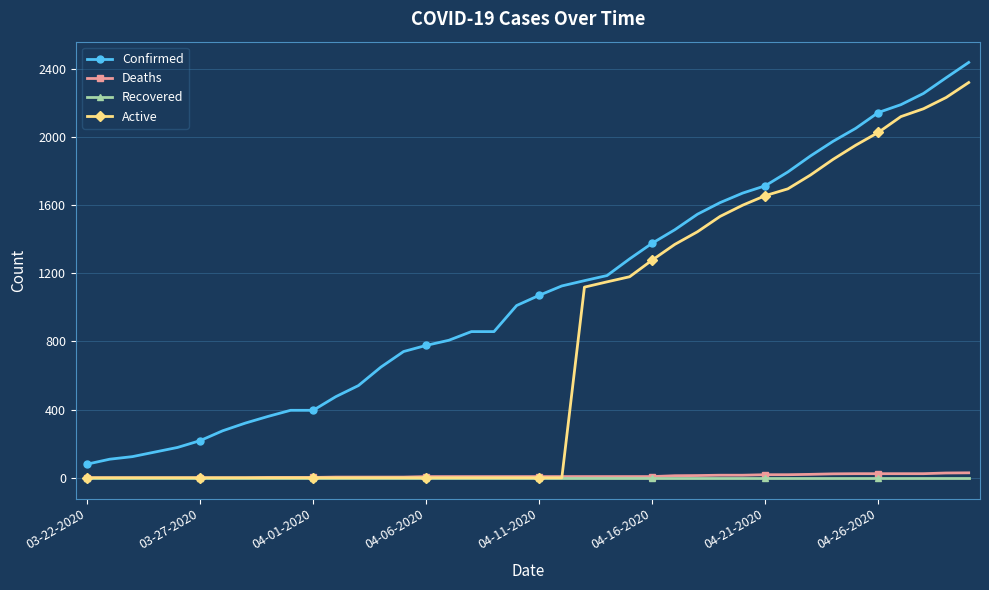

List the series in order of their peak value, highest first.

Confirmed, Active, Deaths, Recovered